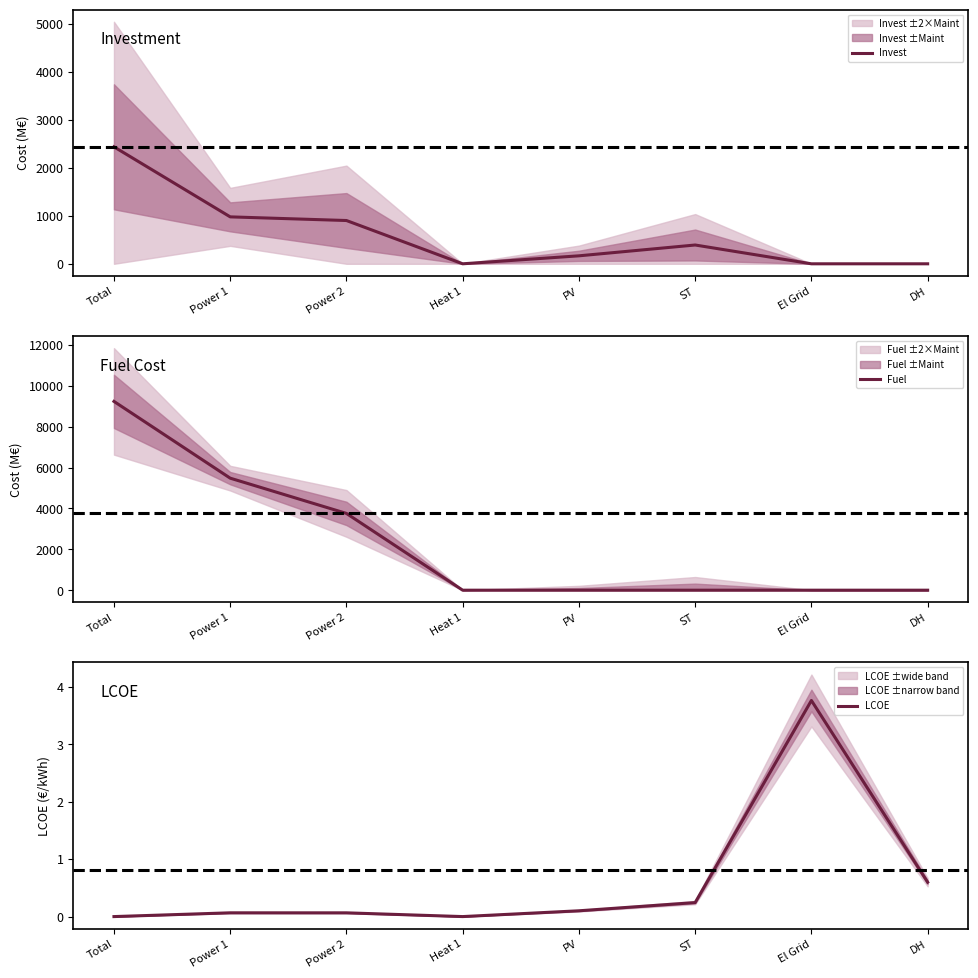

Is it true that LCOE equals 0.6 at DH?

True